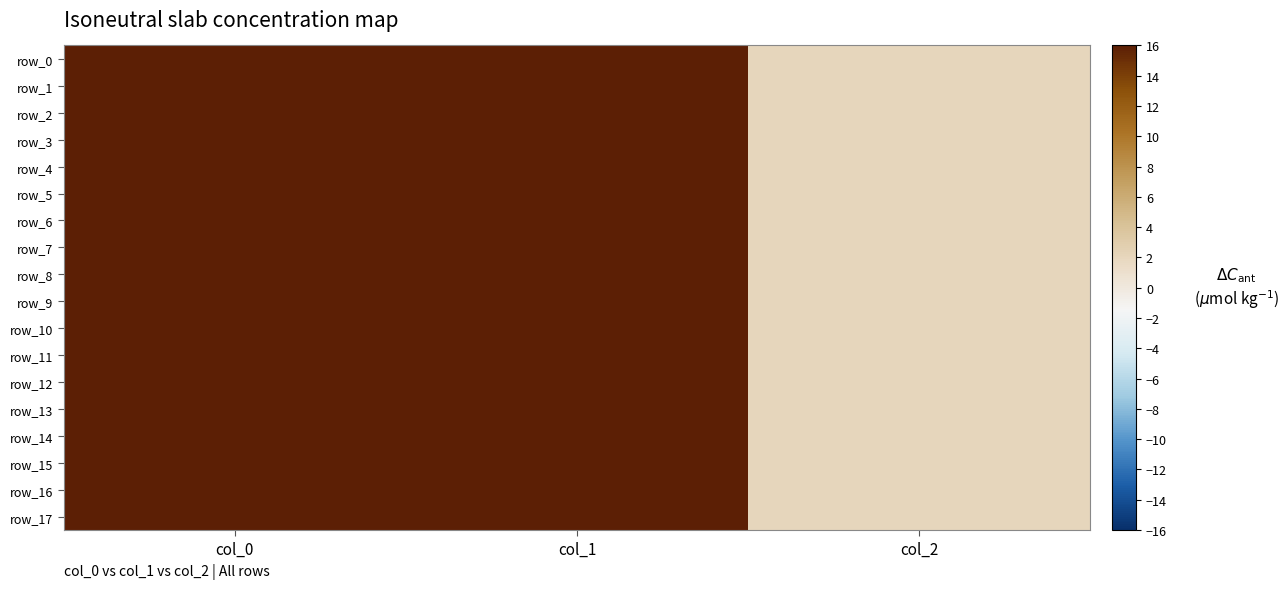

Is it true that row_8 equals 2.0 at col_2?

True